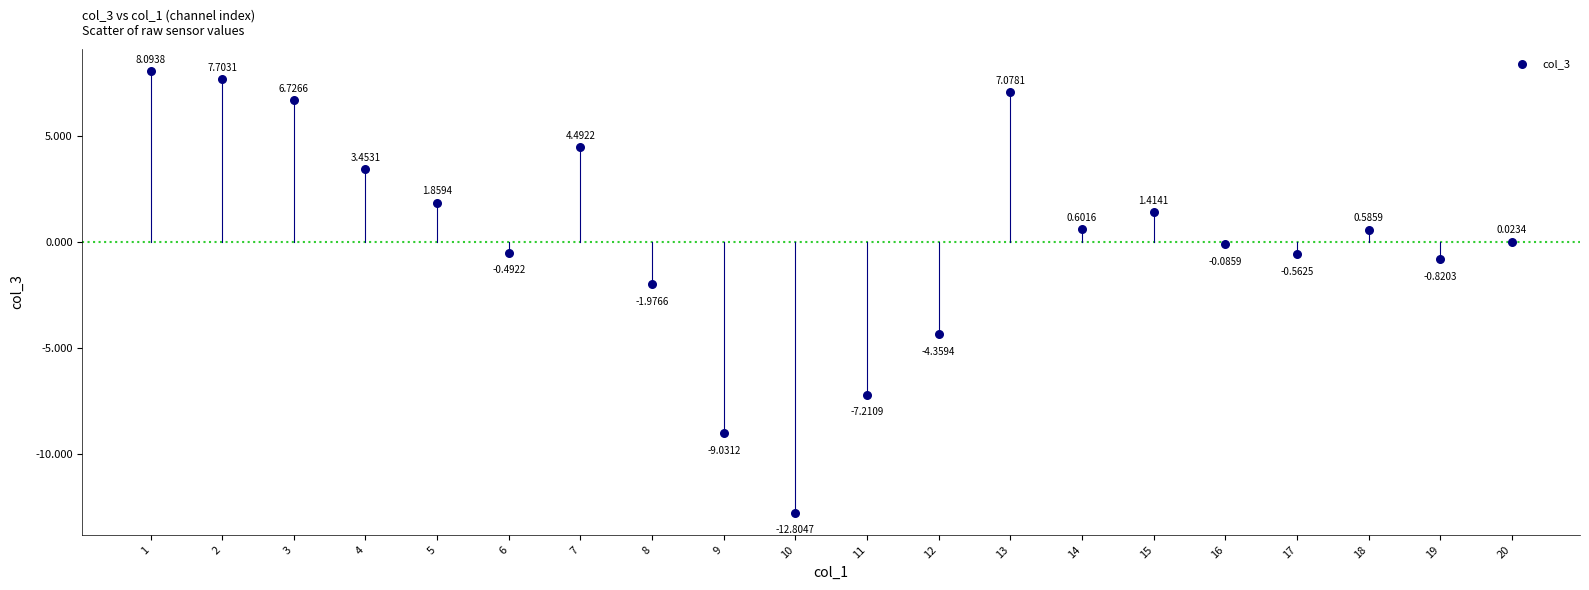

What is the range of X values (max minus min)?

19.0